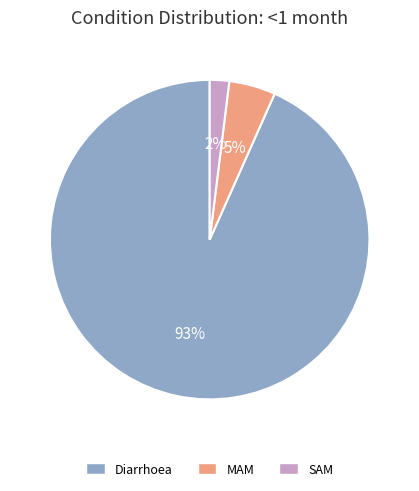

Which slice is the smallest?

SAM